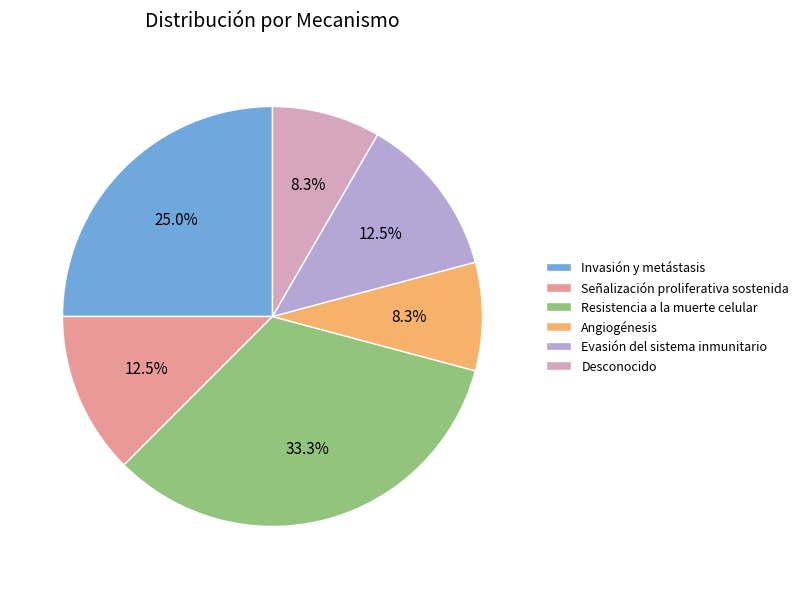

What is the ratio of the value at Invasión y metástasis to the value at Resistencia a la muerte celular?

0.8